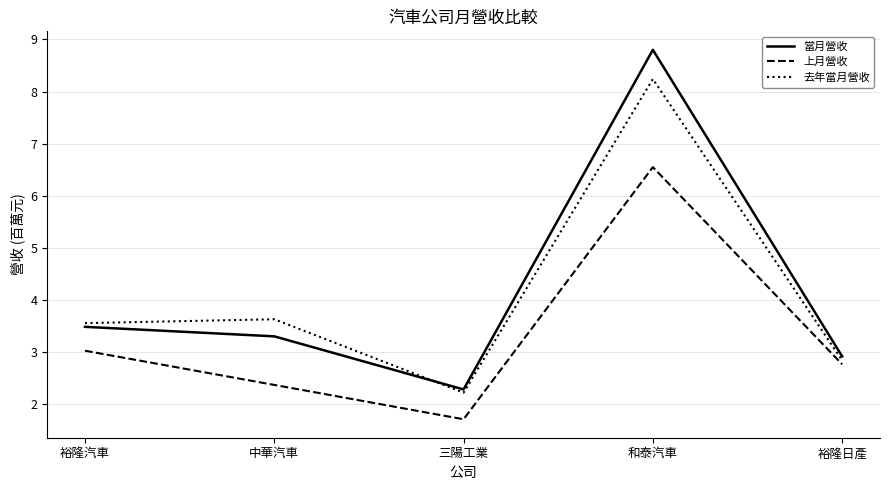

What is the total value across all series at 三陽工業?

6.2